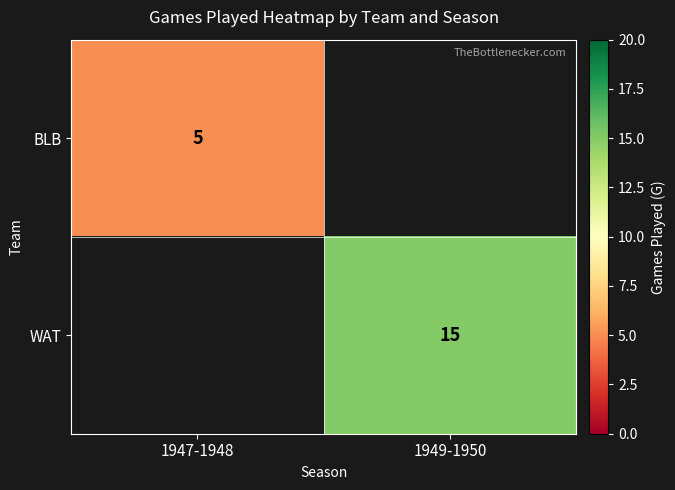

At how many categories does at least one series exceed 11?

1